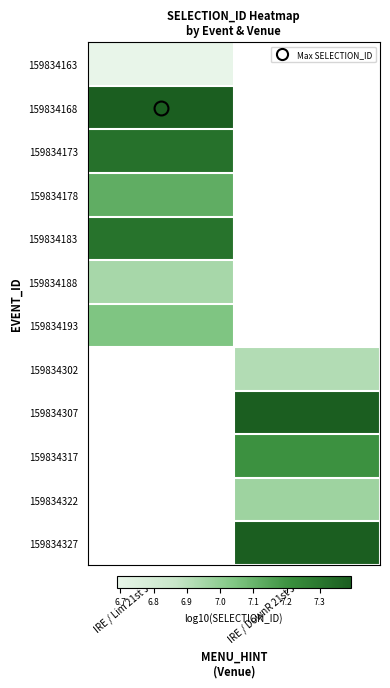

At which label does 159834322 first exceed 6?

IRE / DownR 21st Jun